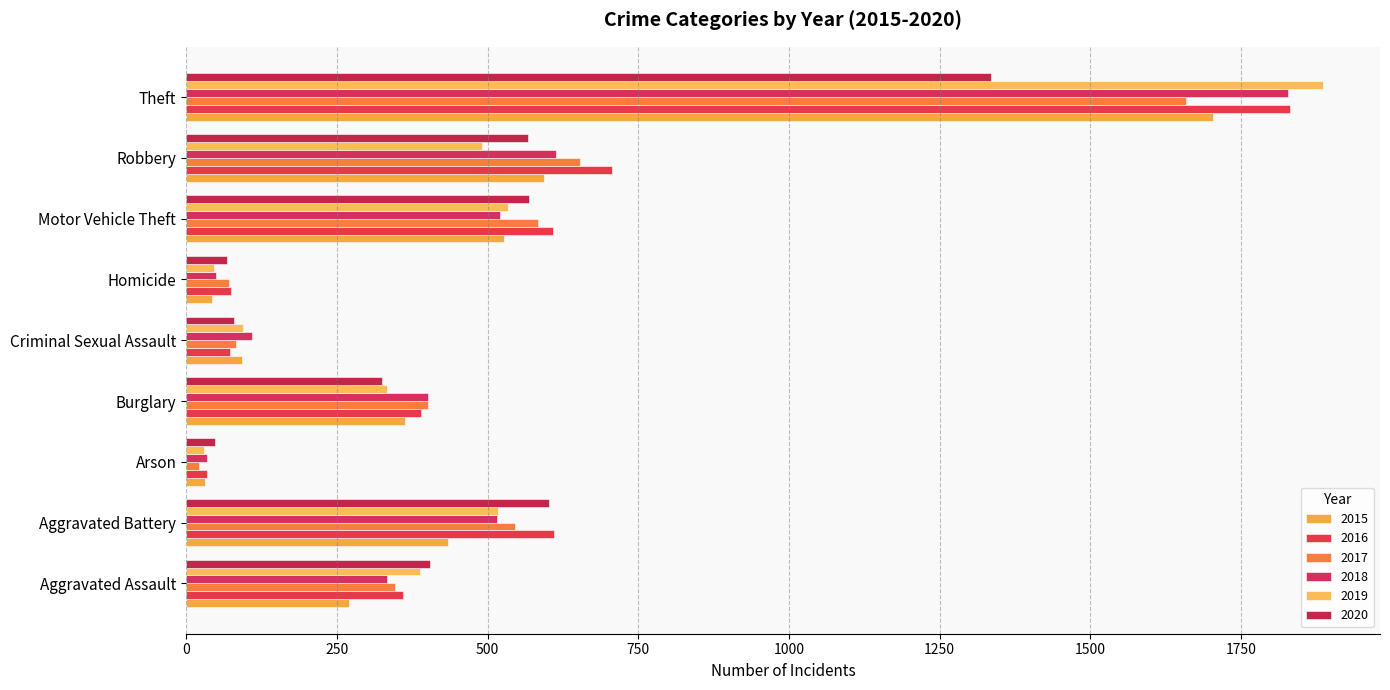

The value of 2020 at Theft is 524. True or false?

False